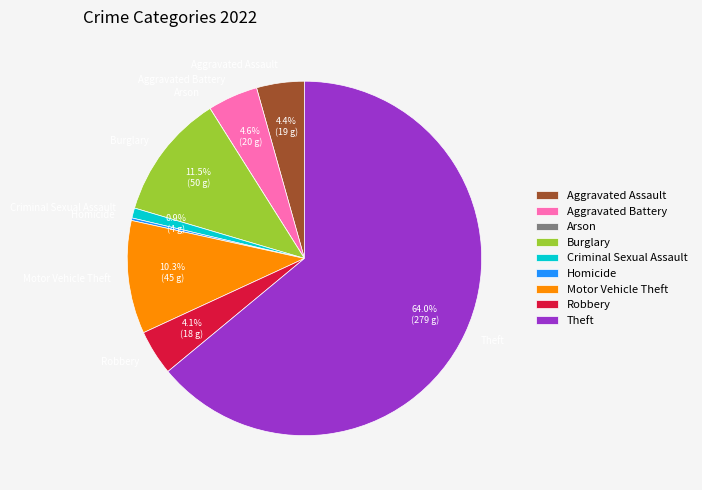

The Theft slice represents 50% of the pie. True or false?

False